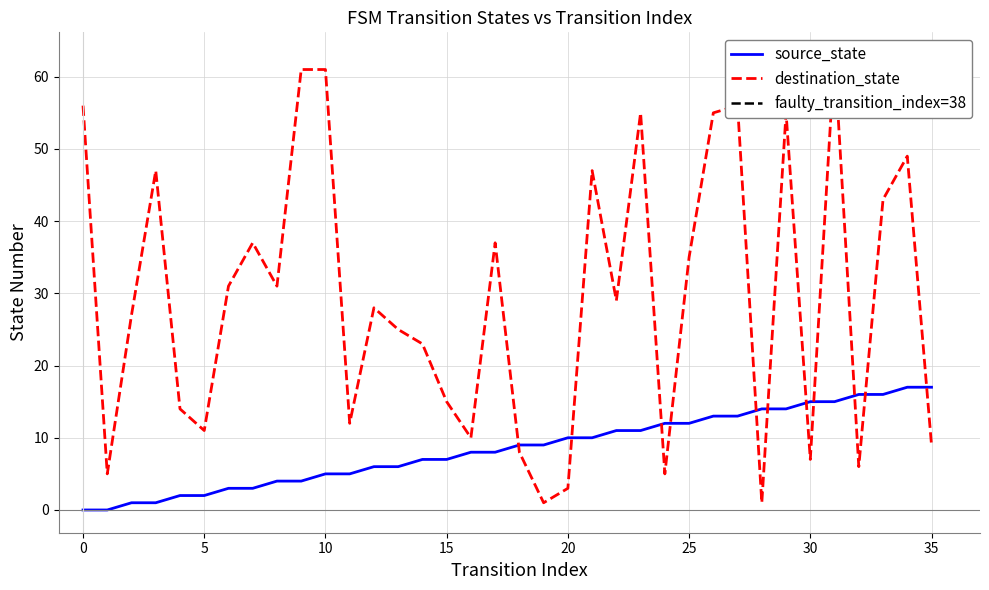

True or false: destination_state and source_state cross at least once.

True